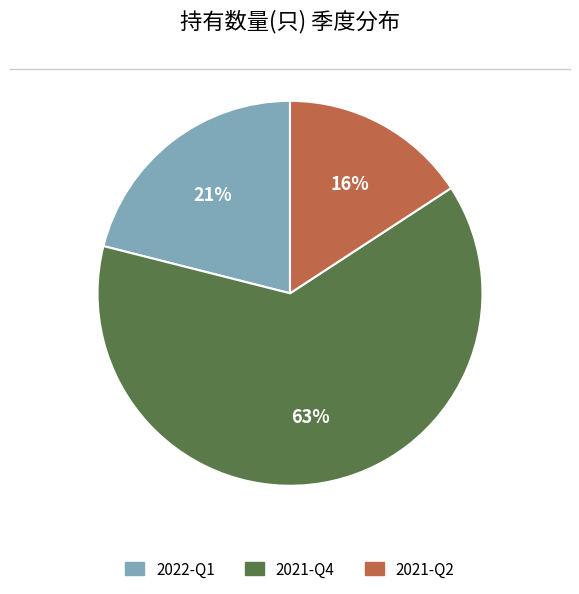

To the nearest percent, what is the average slice percentage?

33%